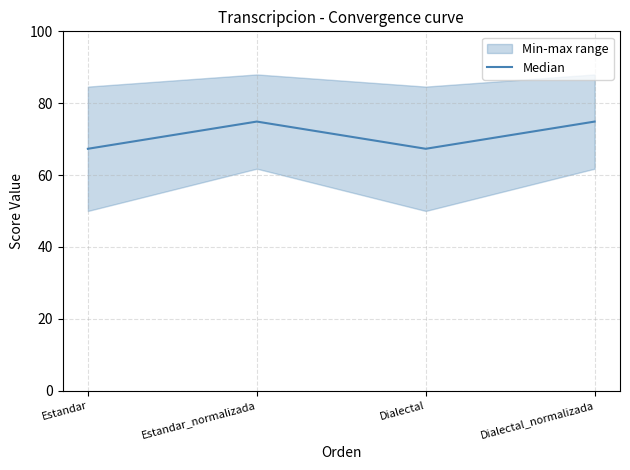

Does the chart have visible grid lines?

Yes